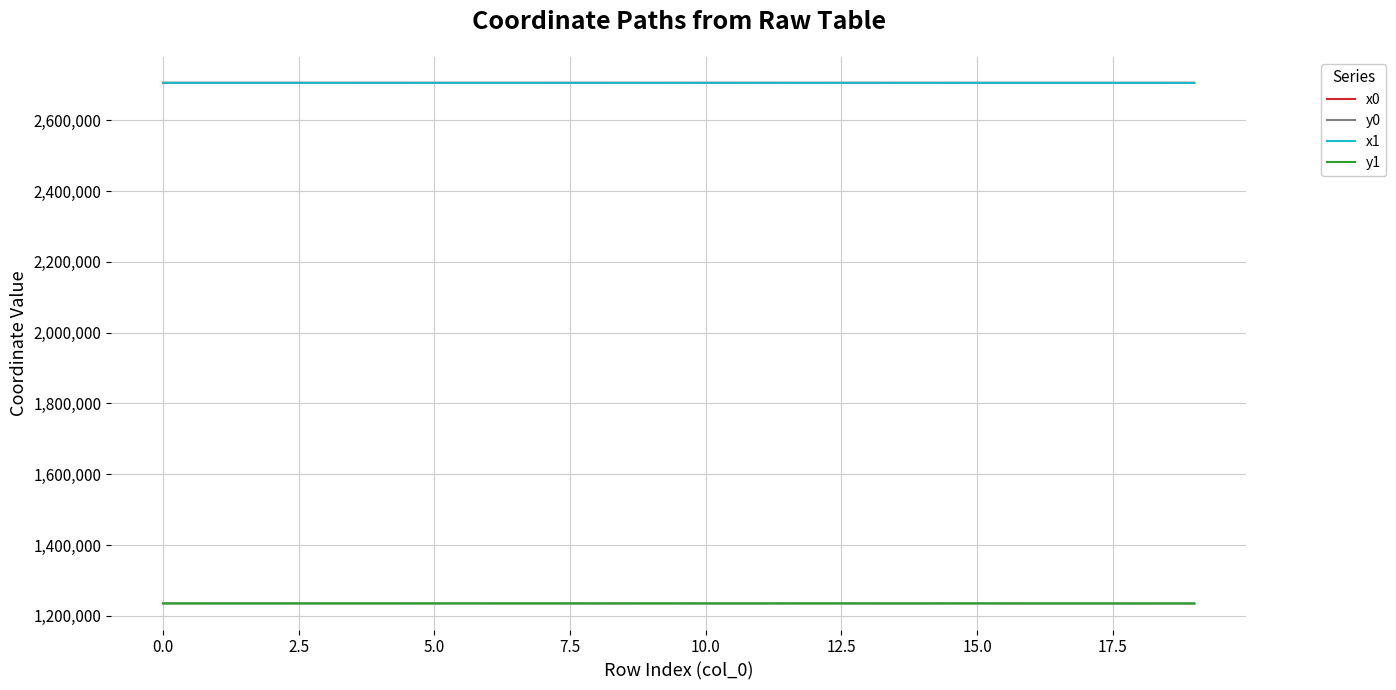

Does the chart have visible grid lines?

Yes